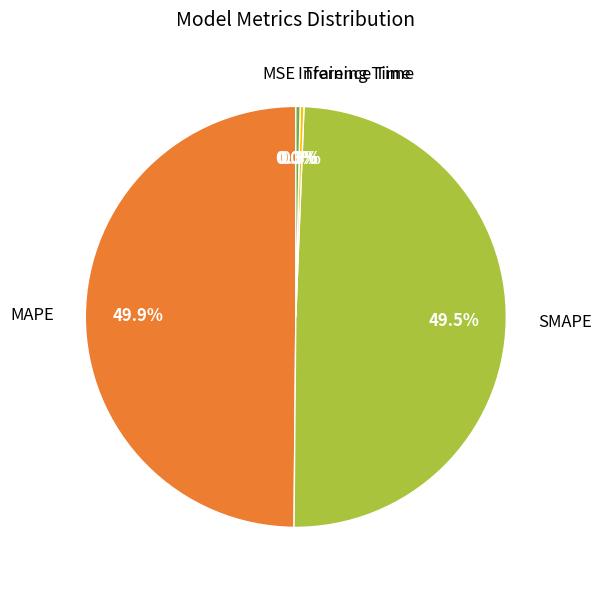

Which has a higher value, SMAPE or Training Time?

SMAPE